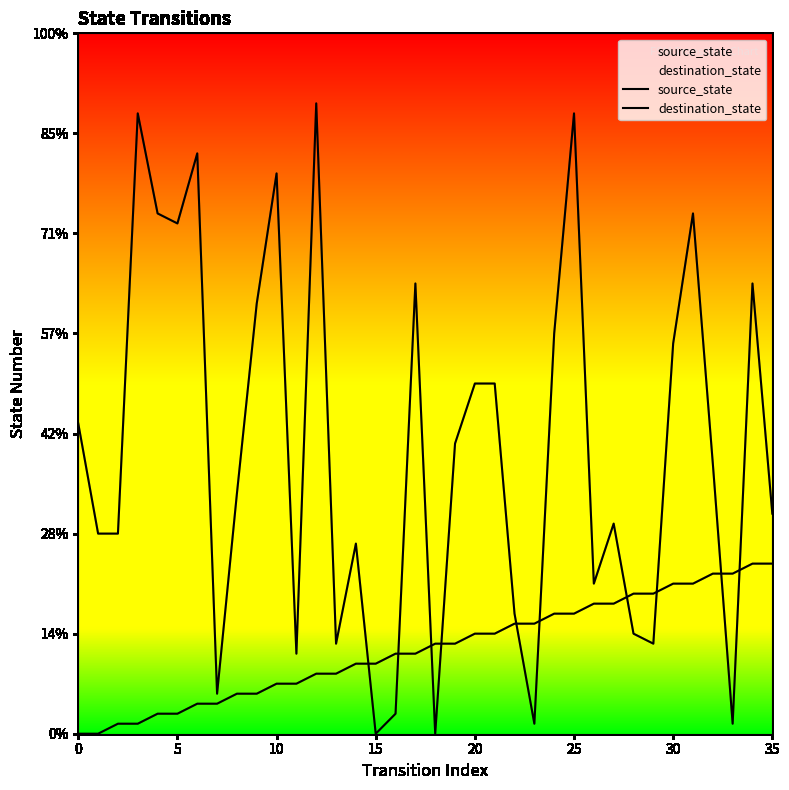

Which series ends up on top after the final intersection of source_state and destination_state?

destination_state